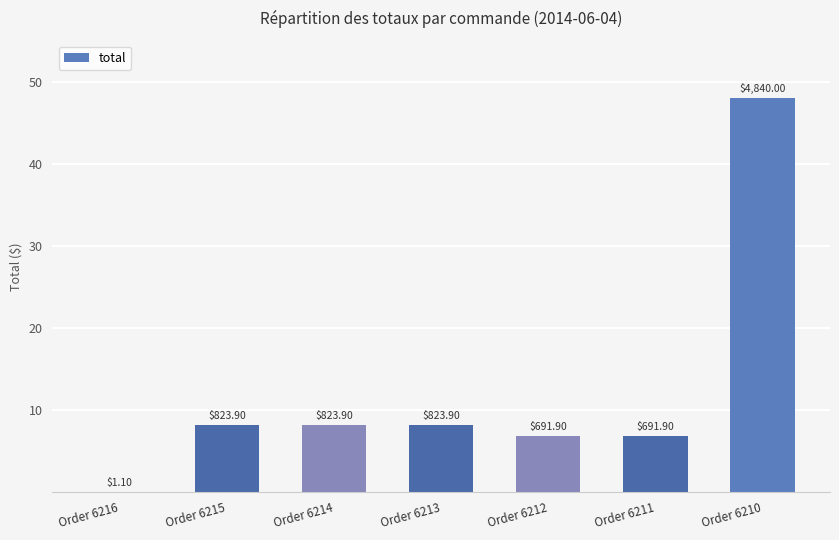

Which has a higher value, Order 6210 or Order 6215?

Order 6210